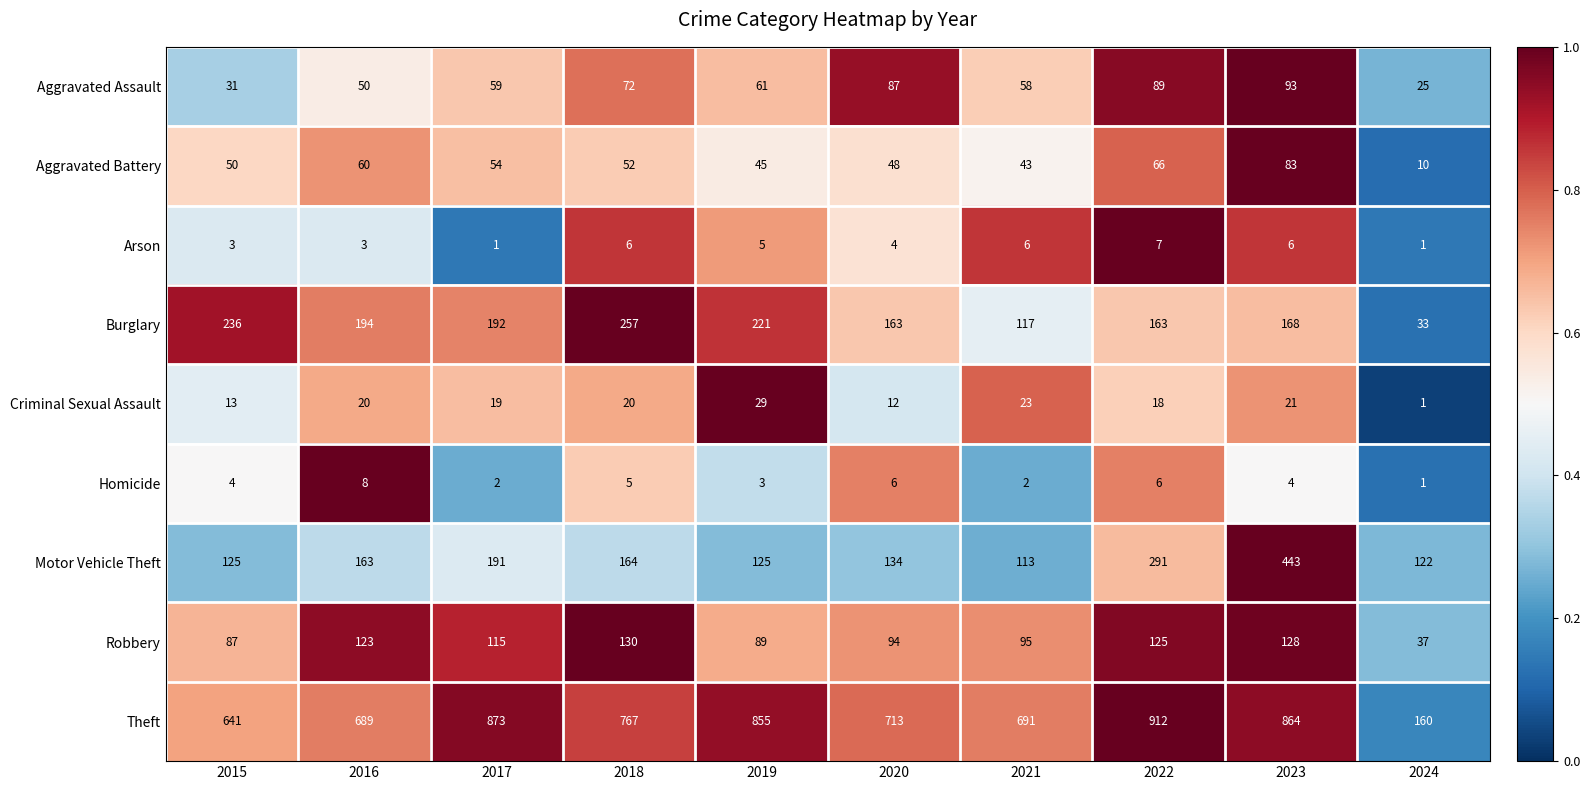

What is the minimum value for Robbery?

37